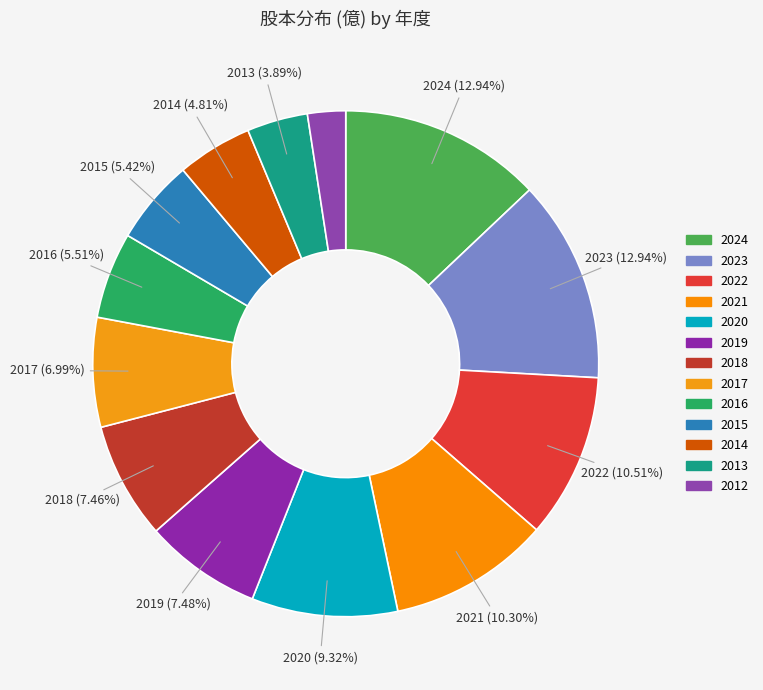

To the nearest percent, what is the combined percentage of 2013 and 2024?

17%